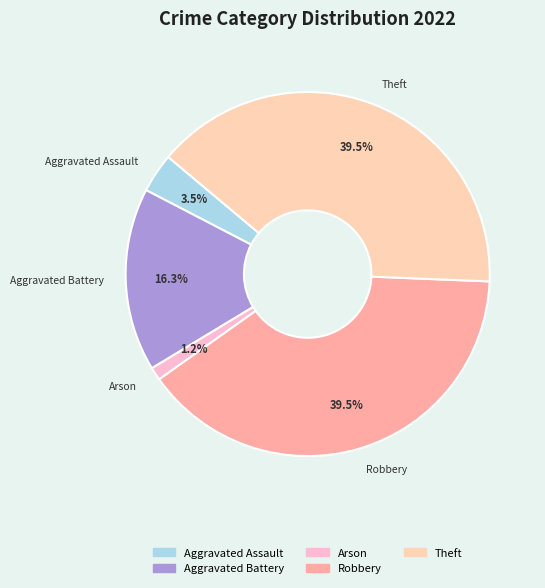

Count the number of slices in the pie.

5